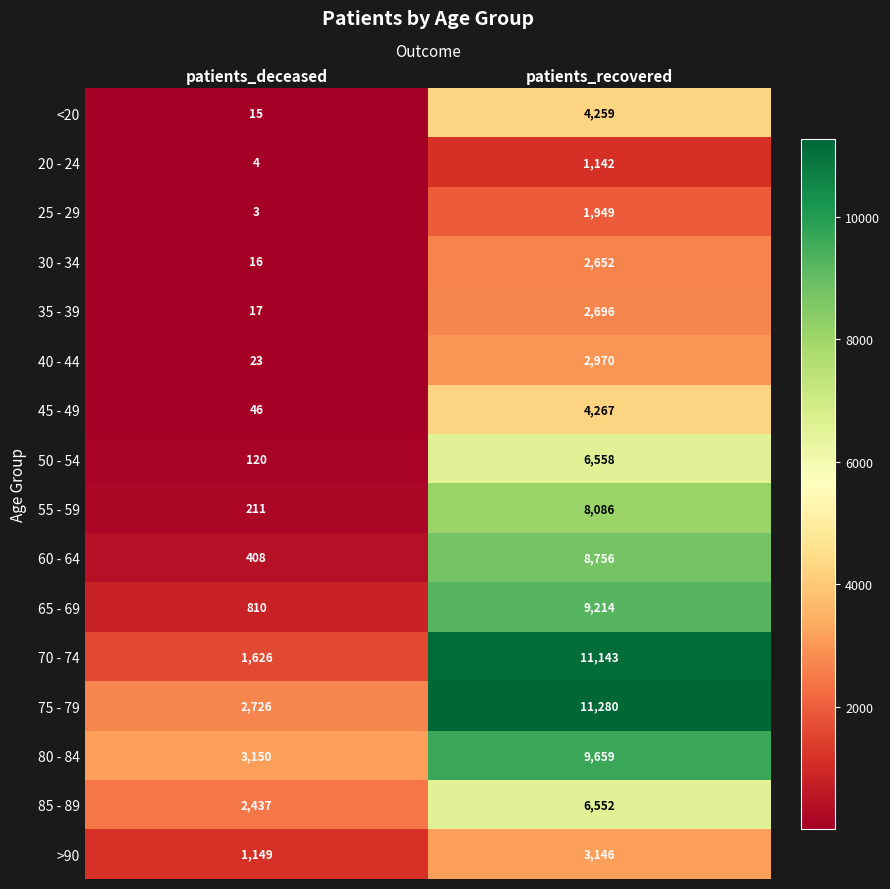

At which category is the sum across all series the highest?

patients_recovered